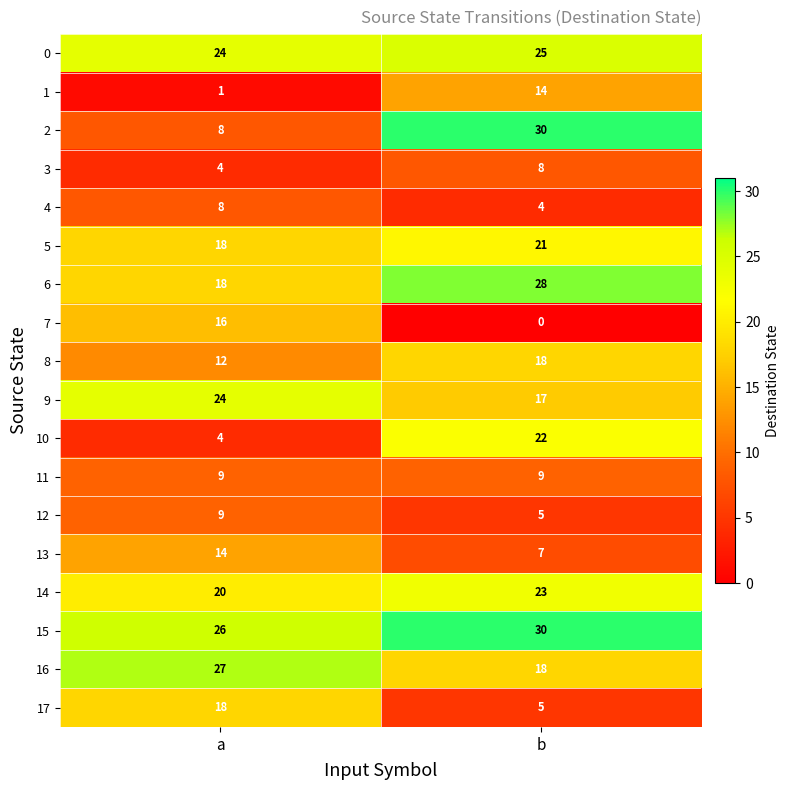

The value of 10 at b is 15. True or false?

False